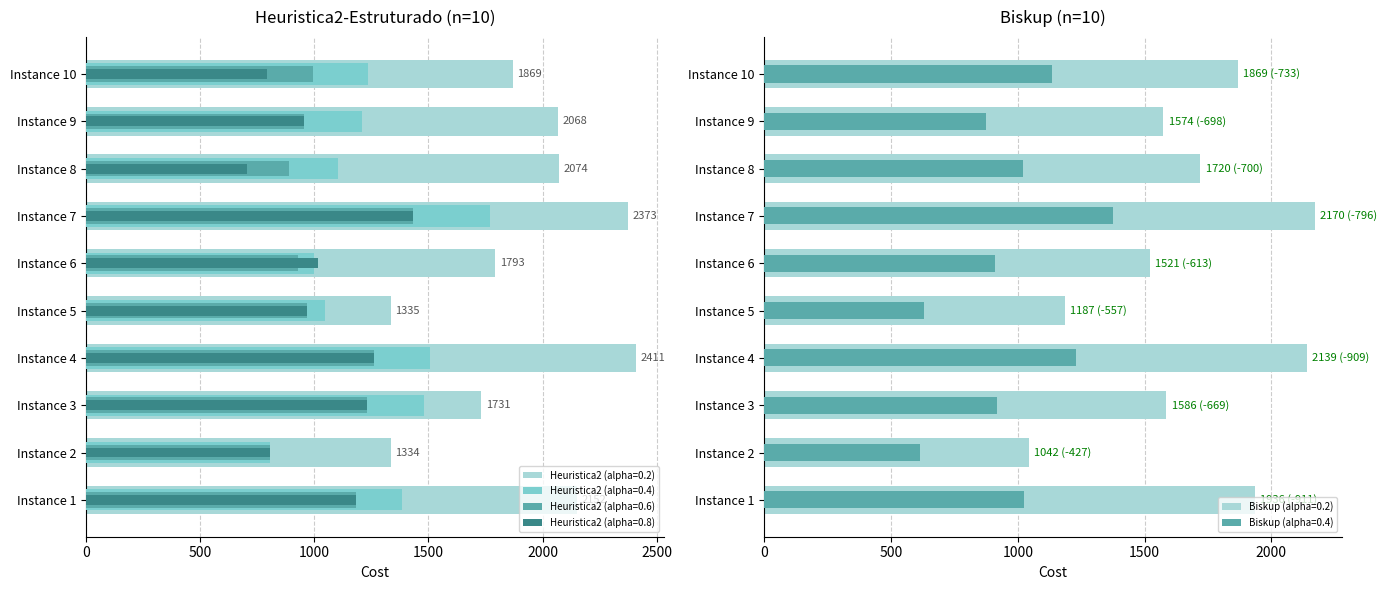

At which label does Heuristica2 (alpha=0.8) reach its peak?

7